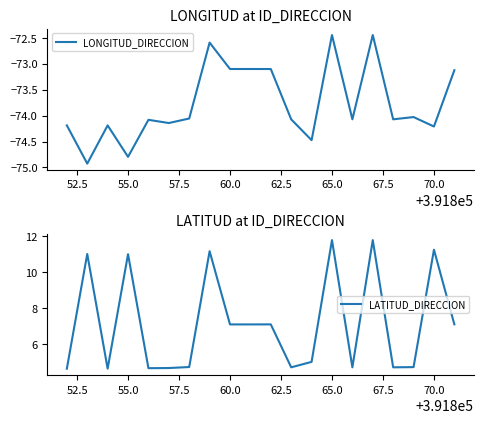

Rank the series by their average value, from highest to lowest.

LATITUD_DIRECCION, LONGITUD_DIRECCION